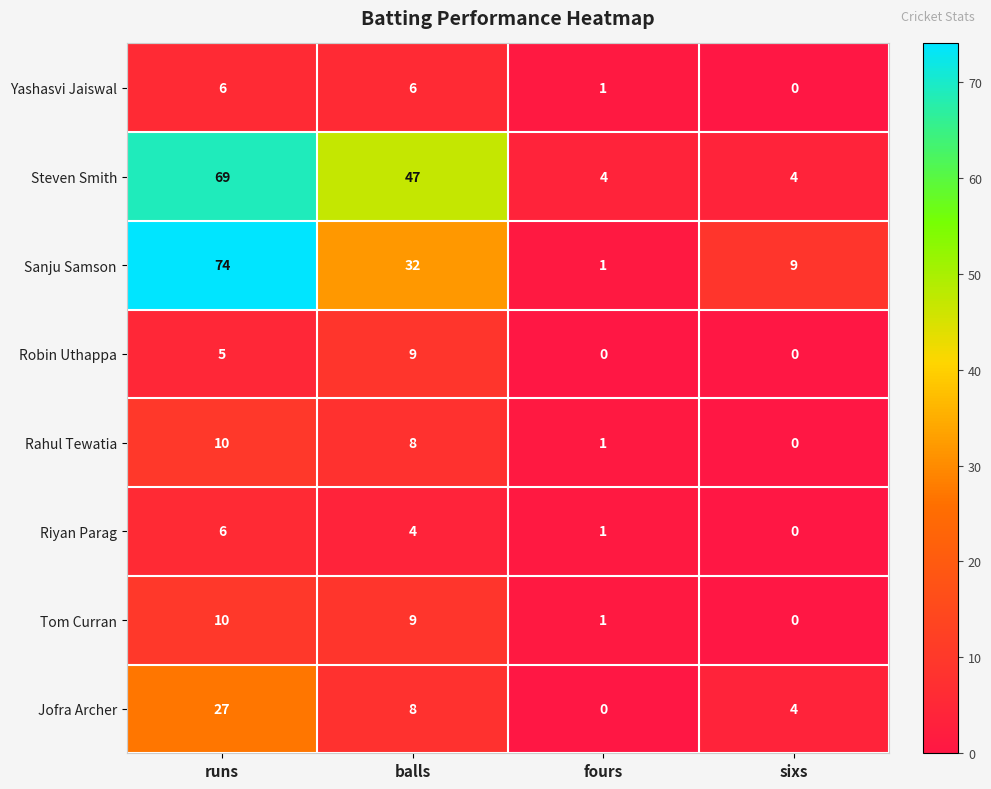

Count the number of categories in the chart.

4